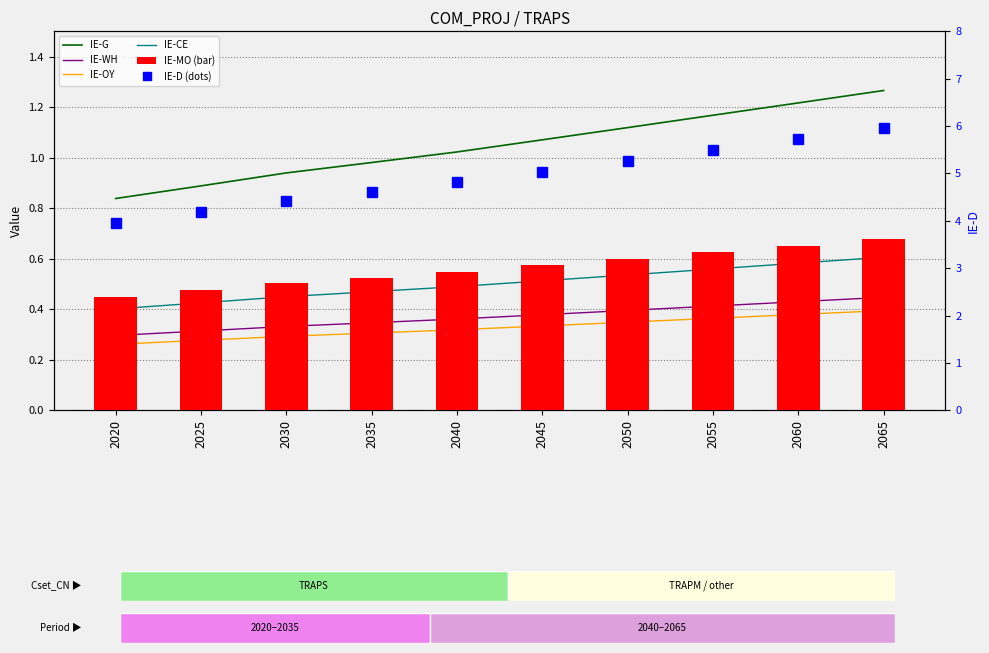

Which category has the lowest value in the IE-OY series?

2020